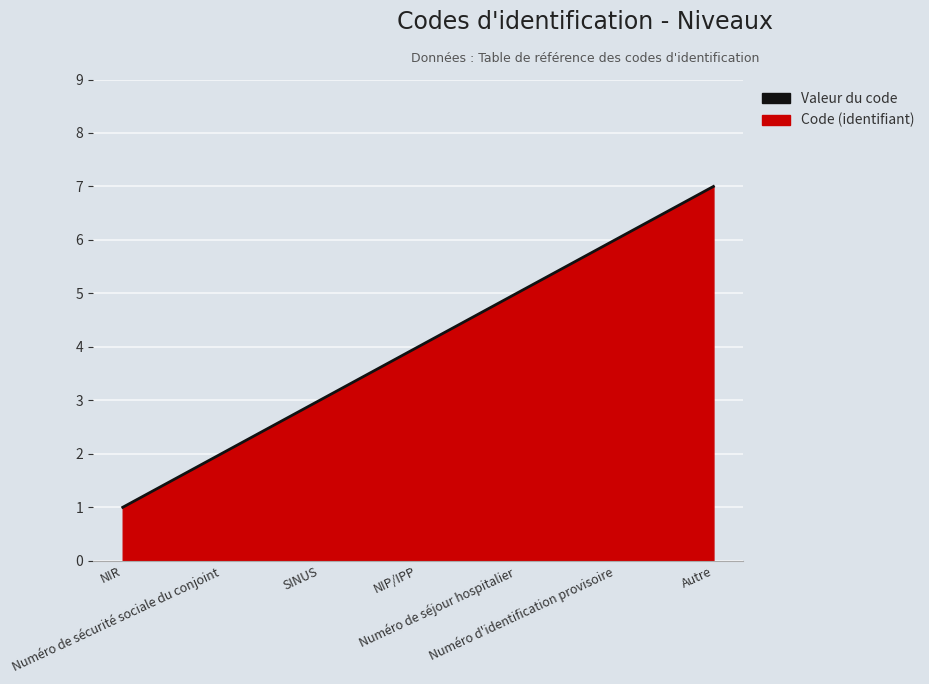

Reading right to left, extract all data points from this chart.

Autre=7	Numéro d'identification provisoire=6	Numéro de séjour hospitalier=5	NIP/IPP=4	SINUS=3	Numéro de sécurité sociale du conjoint=2	NIR=1